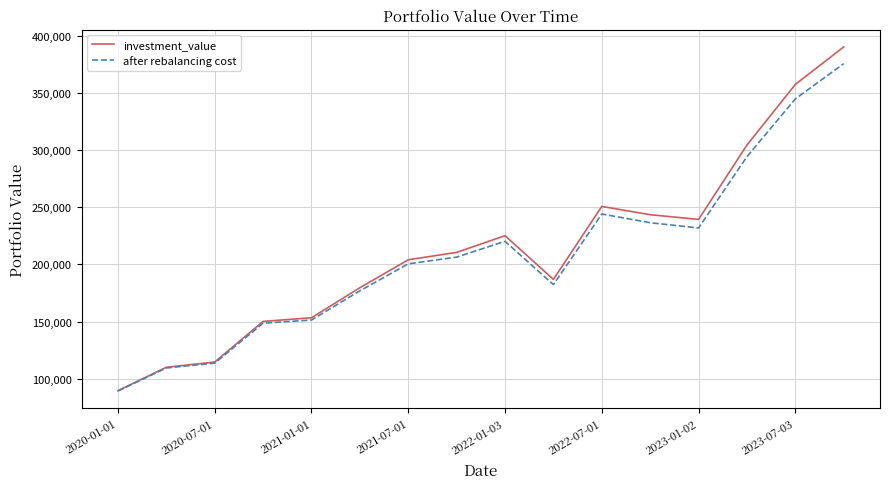

What is the lowest value of the after rebalancing cost series?

89365.4